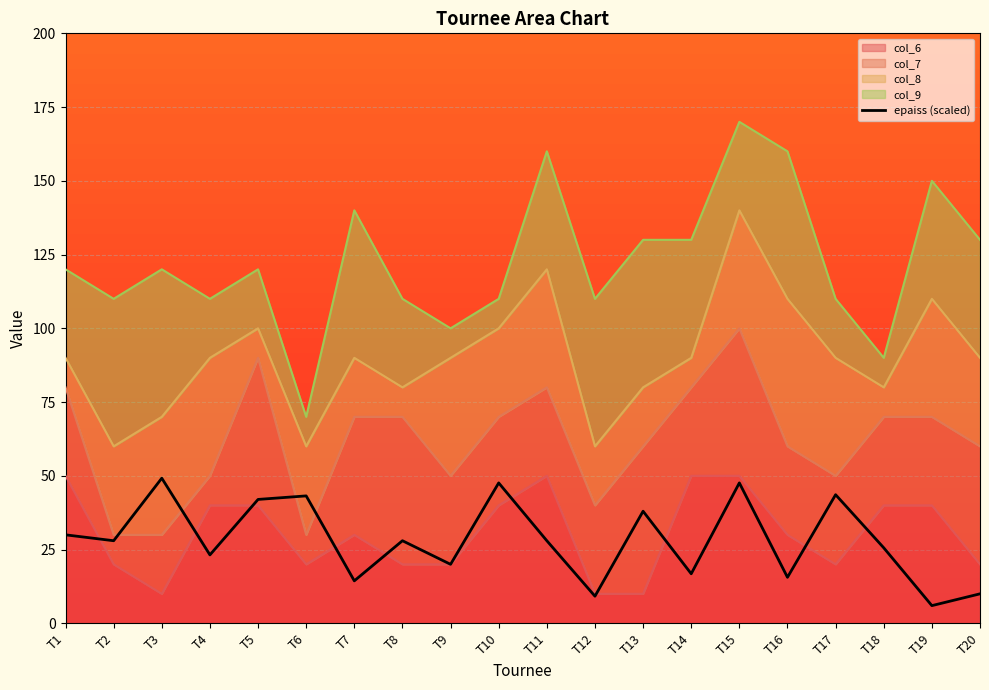

Reading left to right, what are all the values shown in this chart?

30.0	28.0	49.2	23.2	42.0	43.2	14.4	28.0	20.0	47.6	28.0	9.2	38.0	16.8	47.6	15.6	43.6	25.6	6.0	10.0